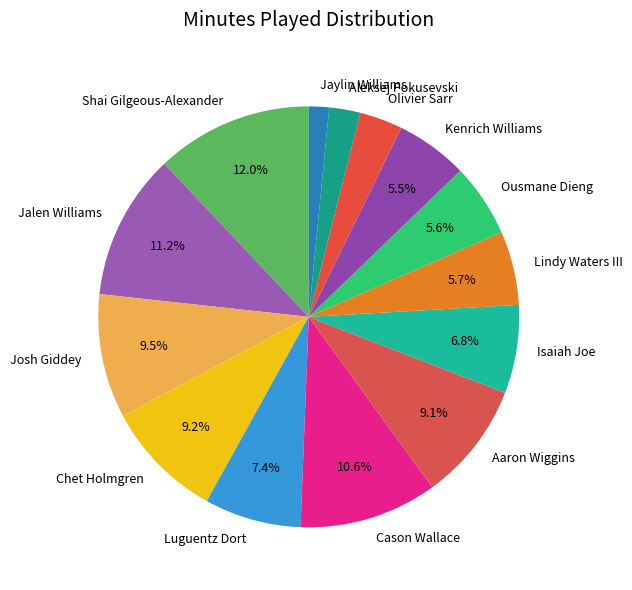

Count the number of slices in the pie.

14